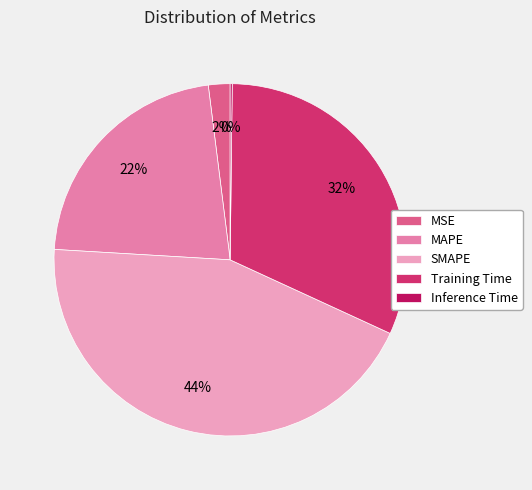

Combined, do Training Time and MAPE account for over 50%?

Yes